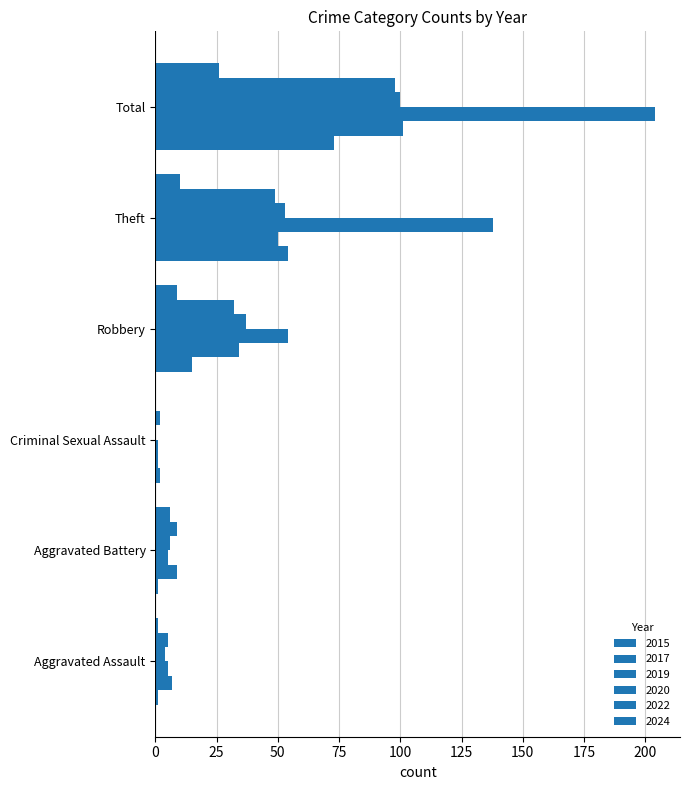

How many distinct data groups are displayed?

6